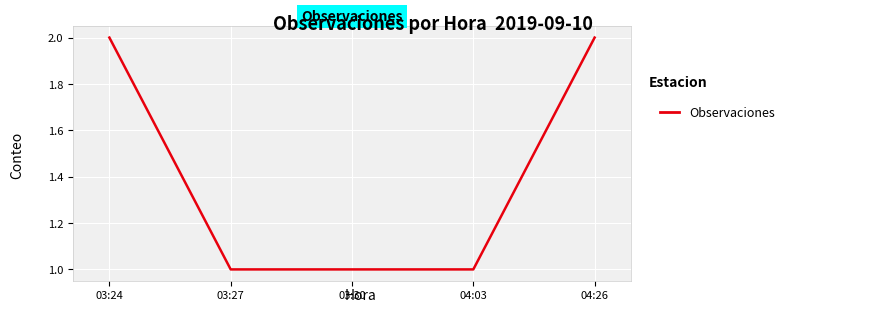

Count the number of data series in this chart.

1